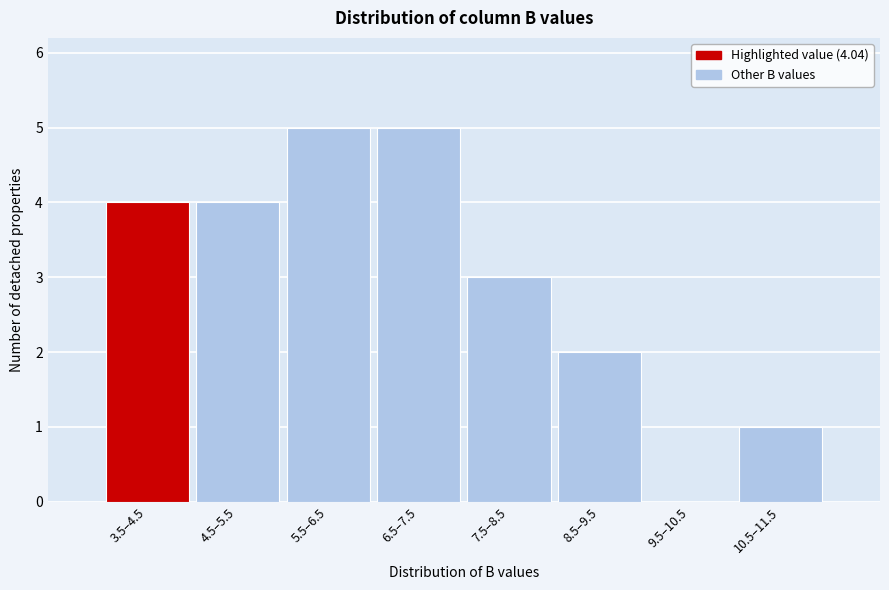

Reading left to right, transcribe all the data shown in this chart.

3.5–4.5=4	4.5–5.5=4	5.5–6.5=5	6.5–7.5=5	7.5–8.5=3	8.5–9.5=2	9.5–10.5=0	10.5–11.5=1